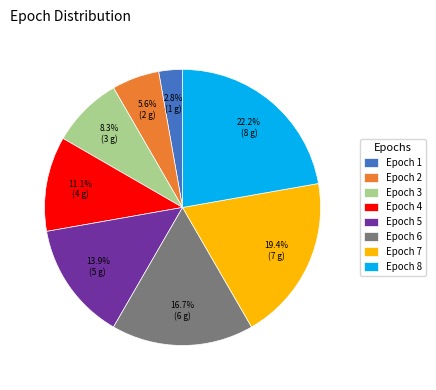

Is the sum of Epoch 3 and Epoch 4 greater than half?

No